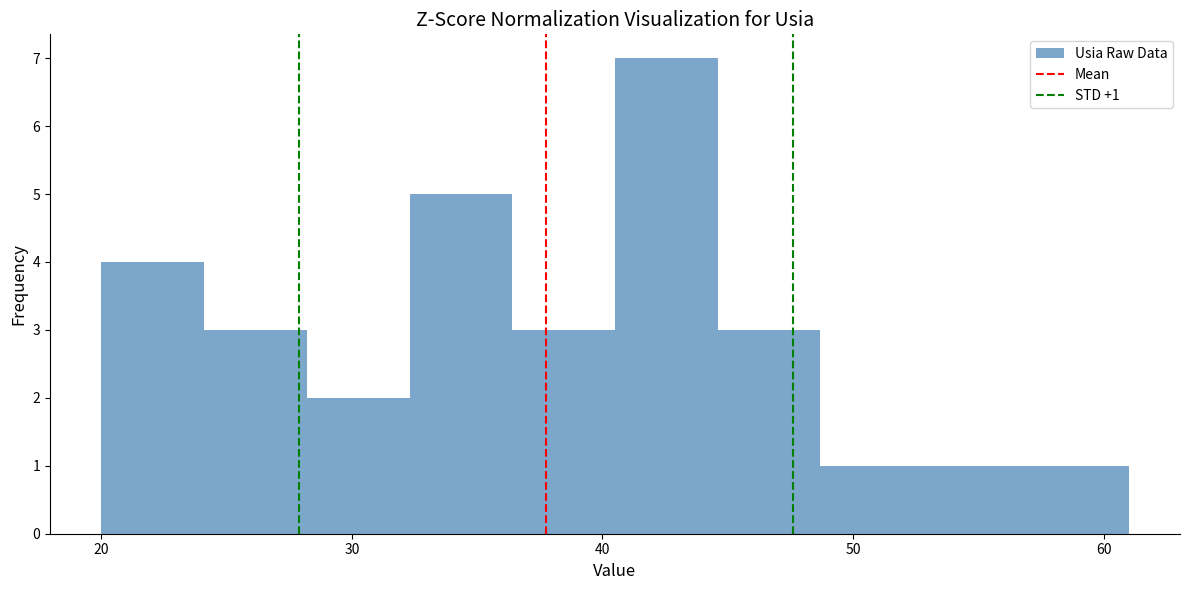

Which range on the x-axis has the tallest bar?

40.5 to 44.6